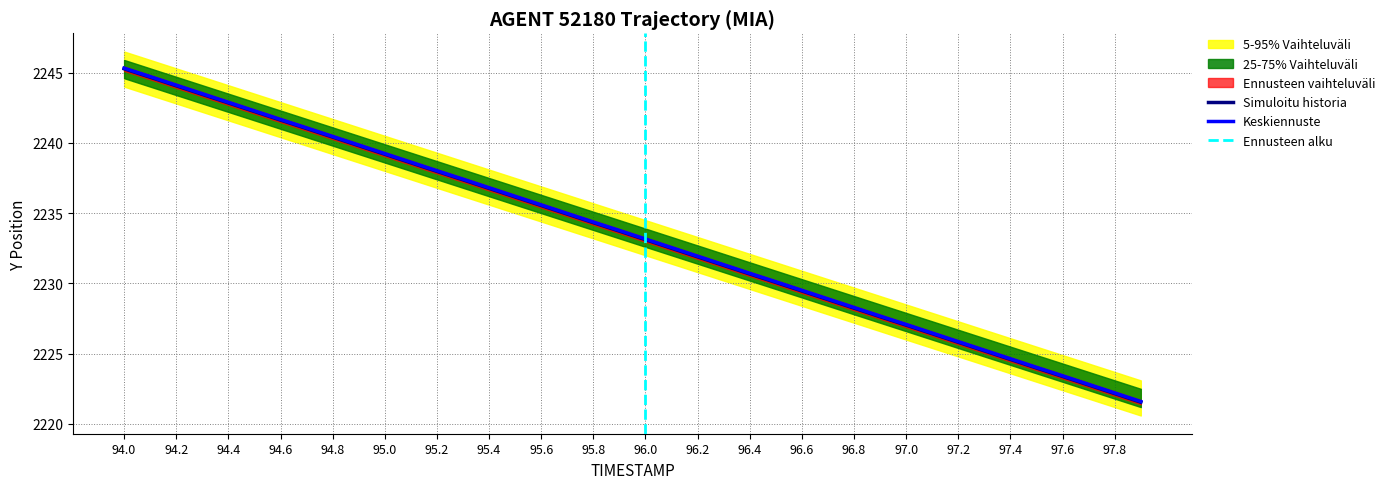

The Simuloitu historia series shows 2227.0 at 97.0. True or false?

True